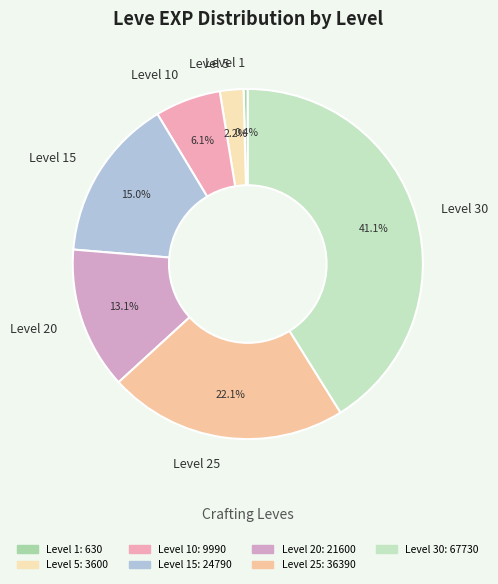

What percentage is NOT represented by Level 25?

77.9%